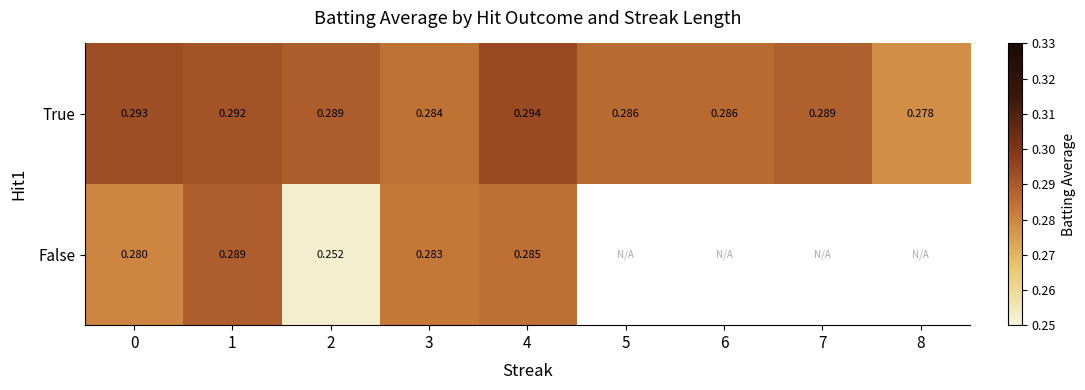

Count the number of categories in the chart.

9